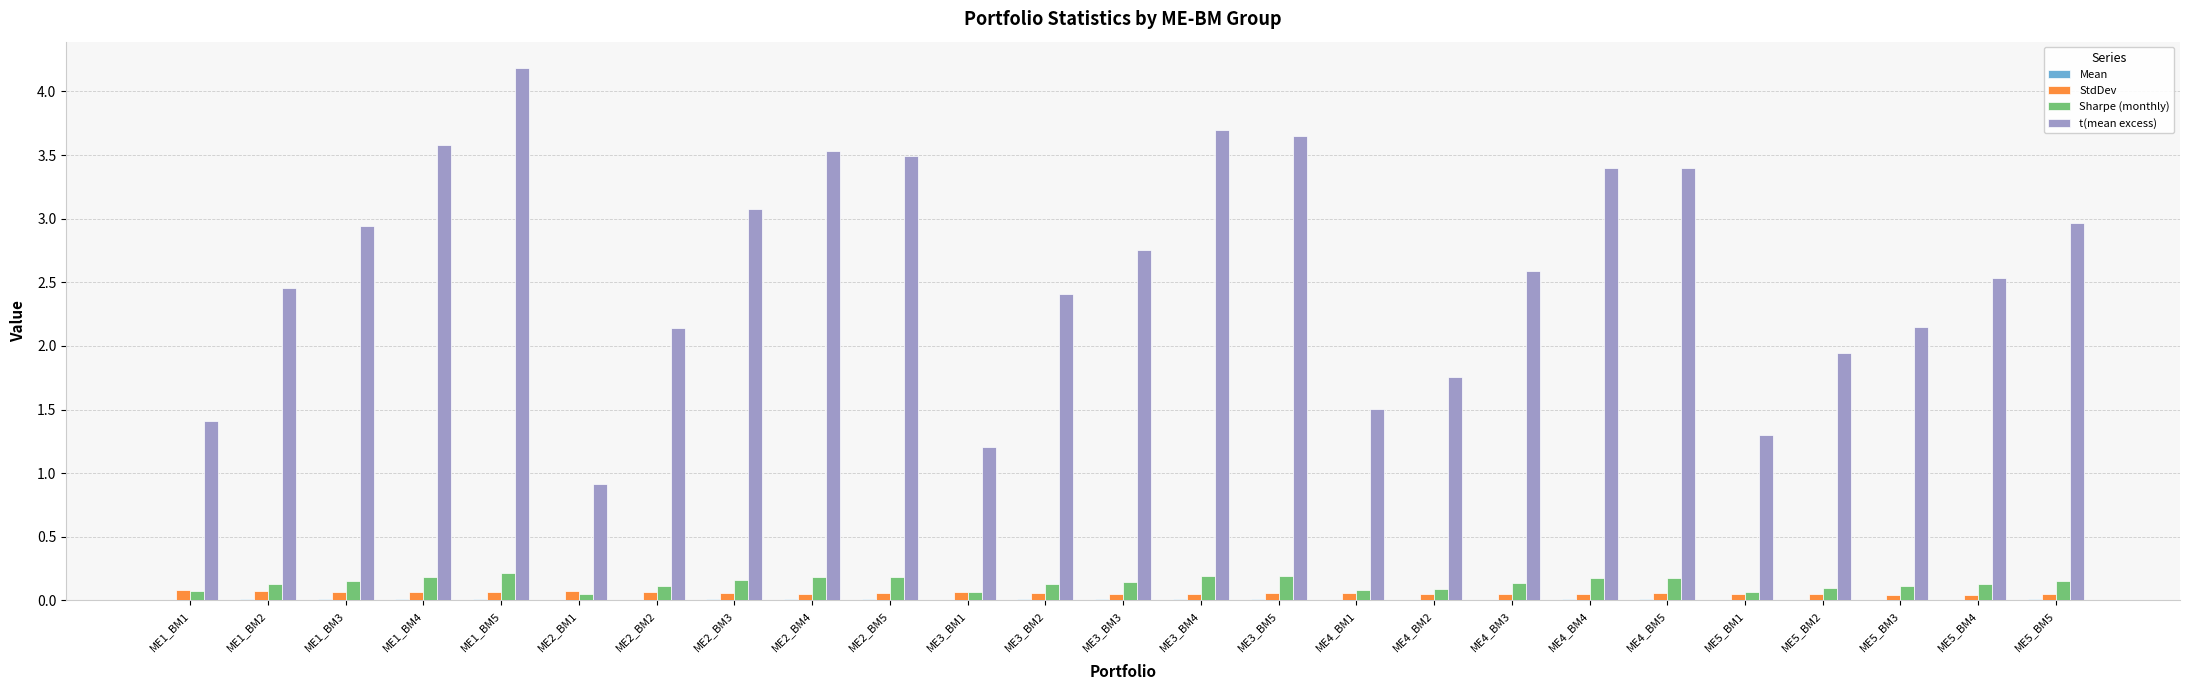

Which series changed the most between ME3_BM1 and ME5_BM4?

t(mean excess)